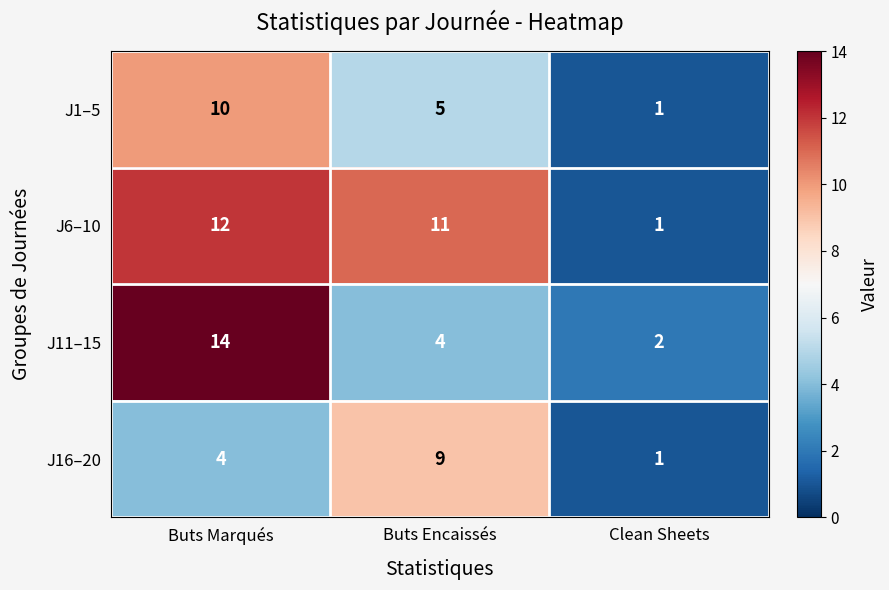

Reading left to right, list all the values displayed in this chart.

J1–5: 10	5	1
J6–10: 12	11	1
J11–15: 14	4	2
J16–20: 4	9	1